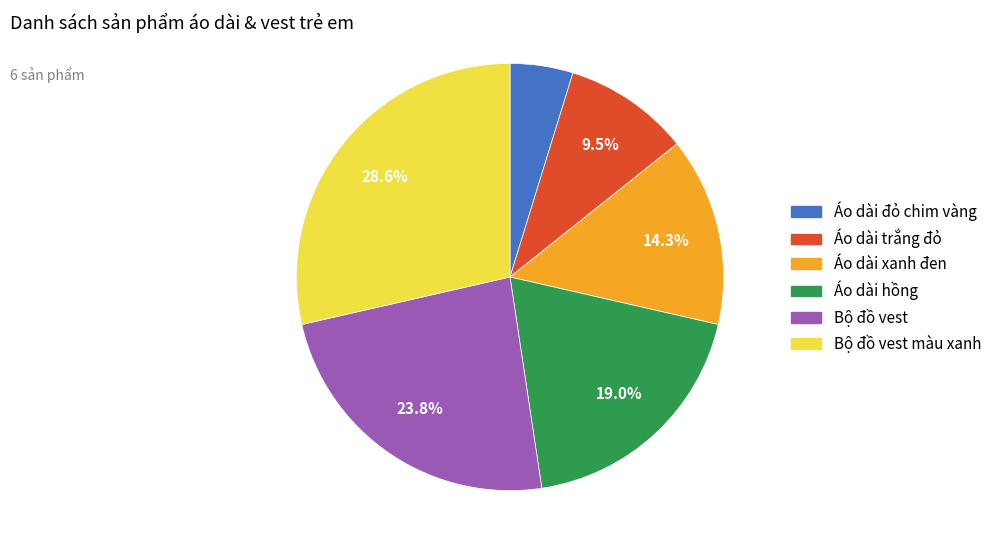

Is there any slice that represents more than half of the pie?

No